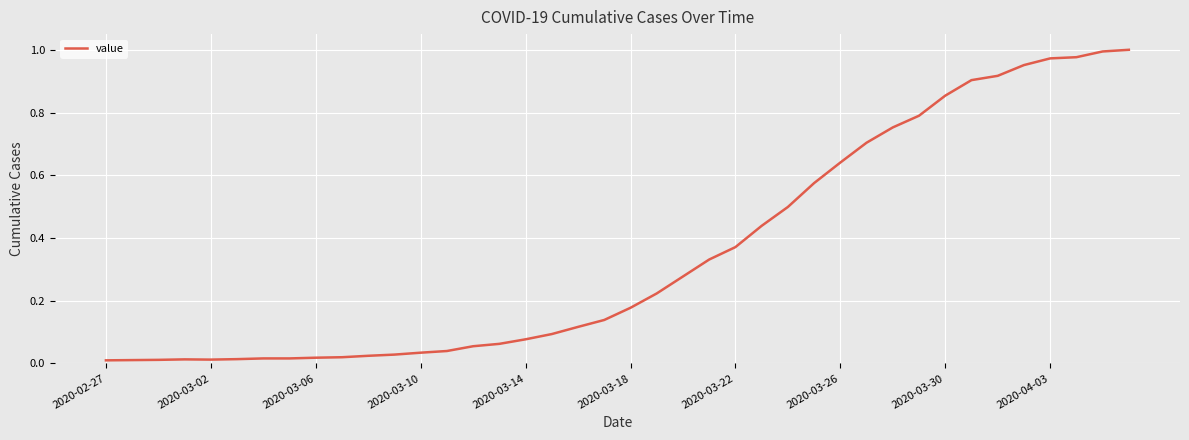

How many lines are shown in the chart?

1